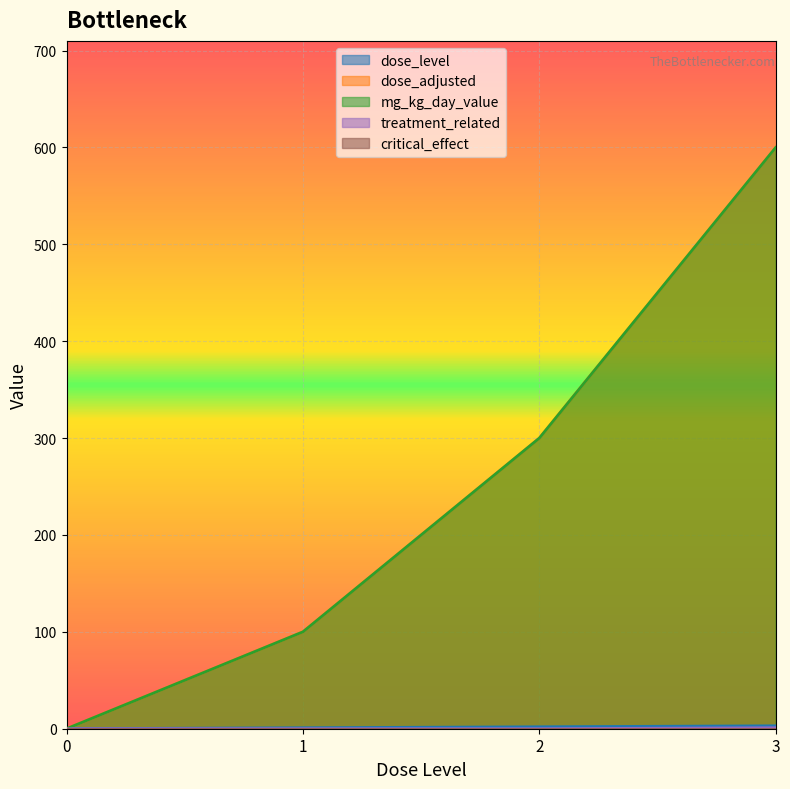

Is the value of dose_adjusted at 0 greater than the value of treatment_related at 0?

No